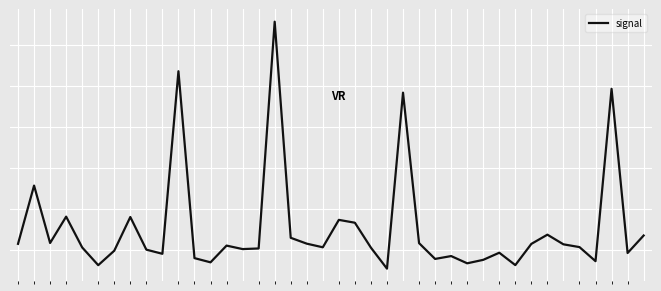

Does the chart have visible grid lines?

Yes